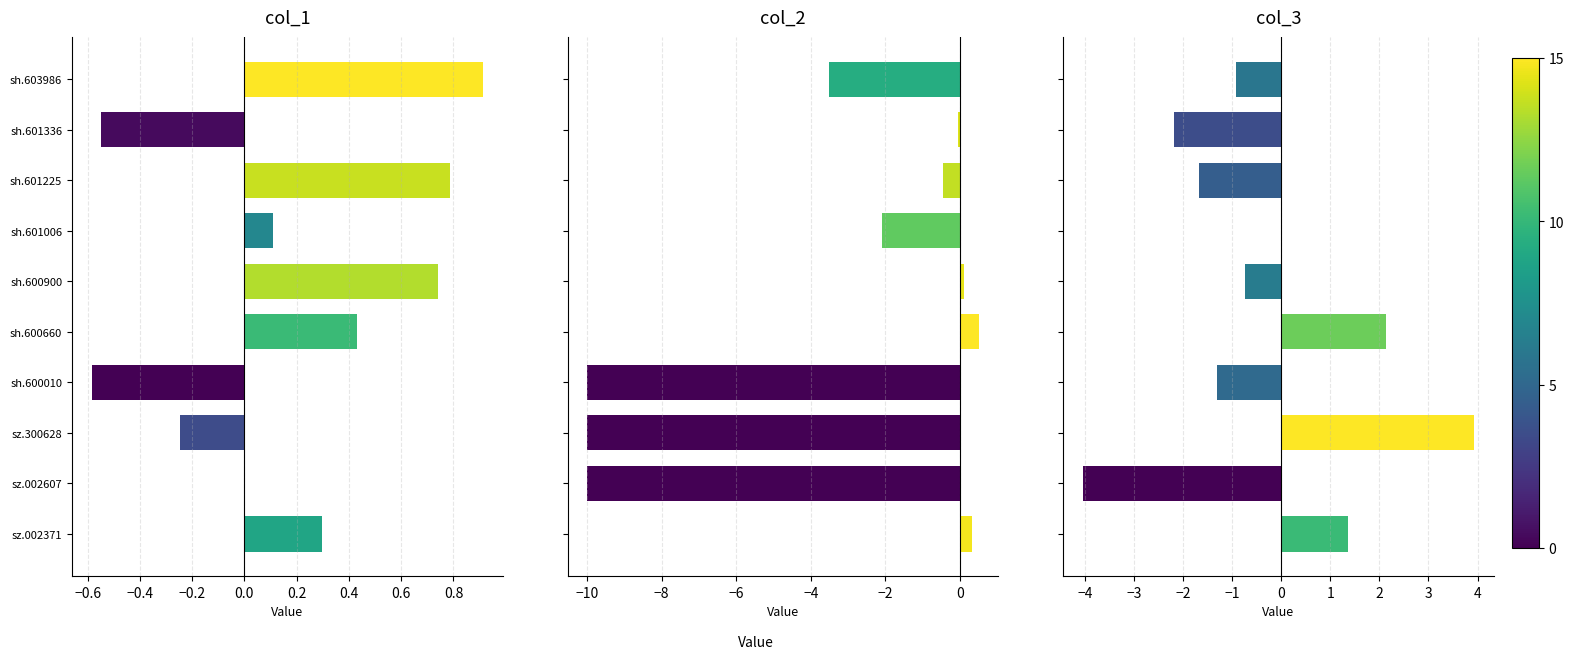

Does the chart contain any negative values?

Yes